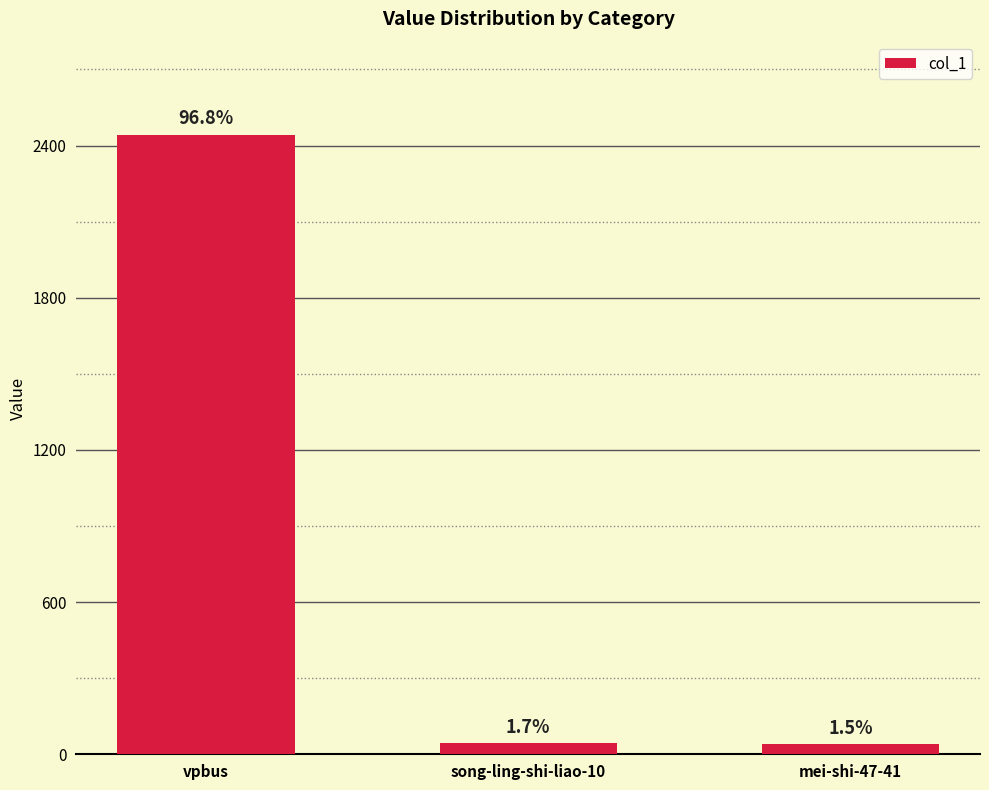

List the labels in order of value, largest first.

vpbus, song-ling-shi-liao-10, mei-shi-47-41